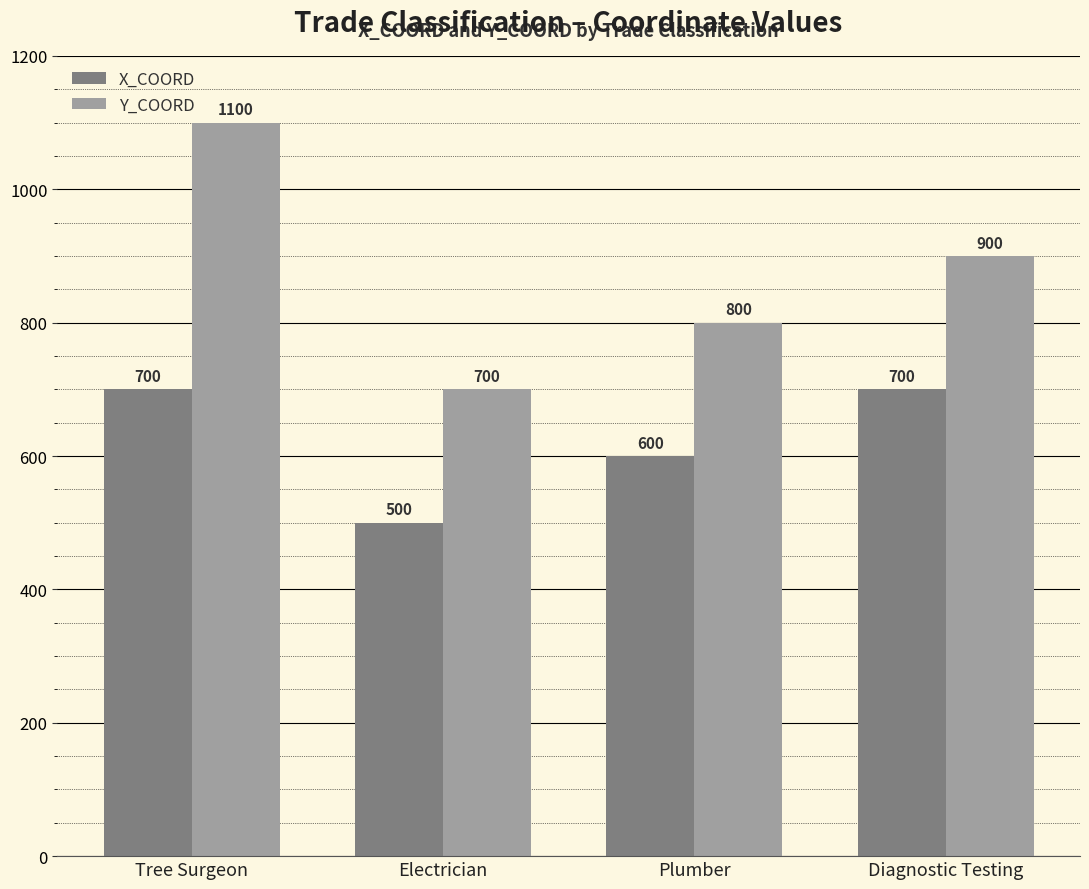

What is the total value across all series at Electrician?

1200